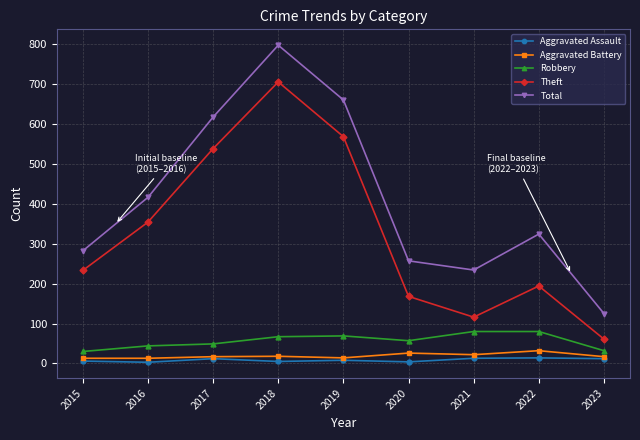

Between 2015 and 2017, which series saw the biggest shift?

Total